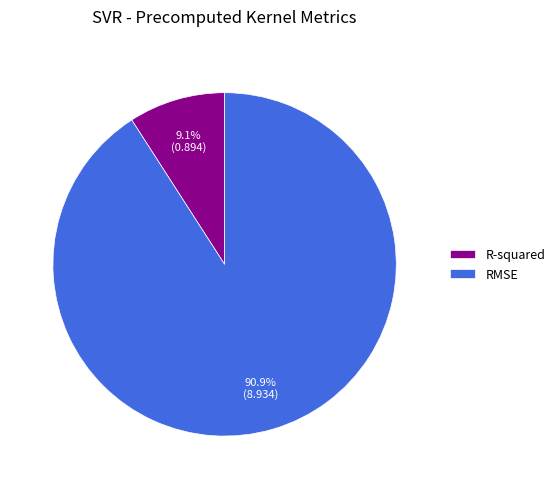

Which category has the smallest portion of the pie?

R-squared